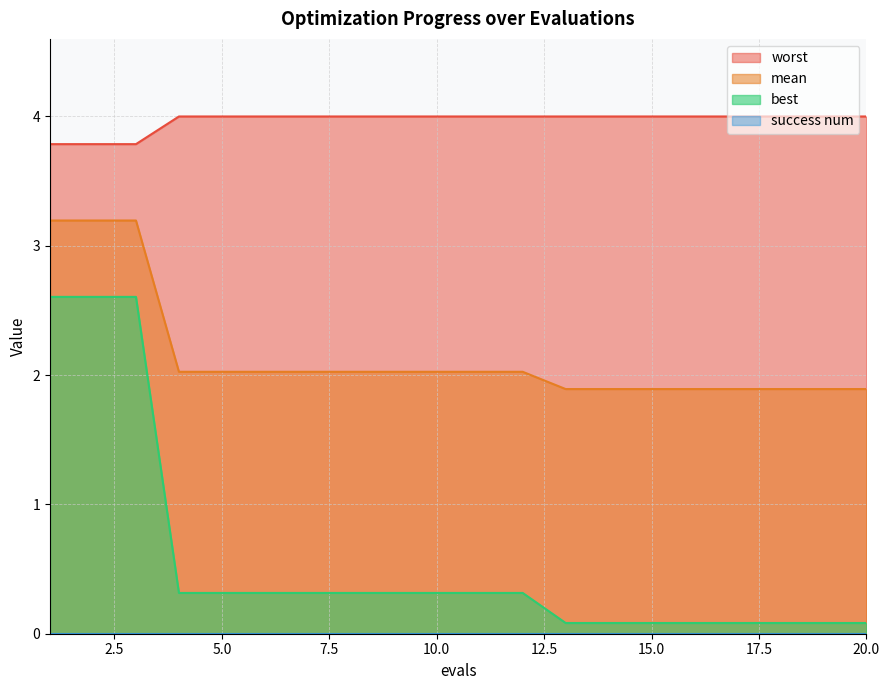

Between 3 and 20, which series saw the biggest shift?

best